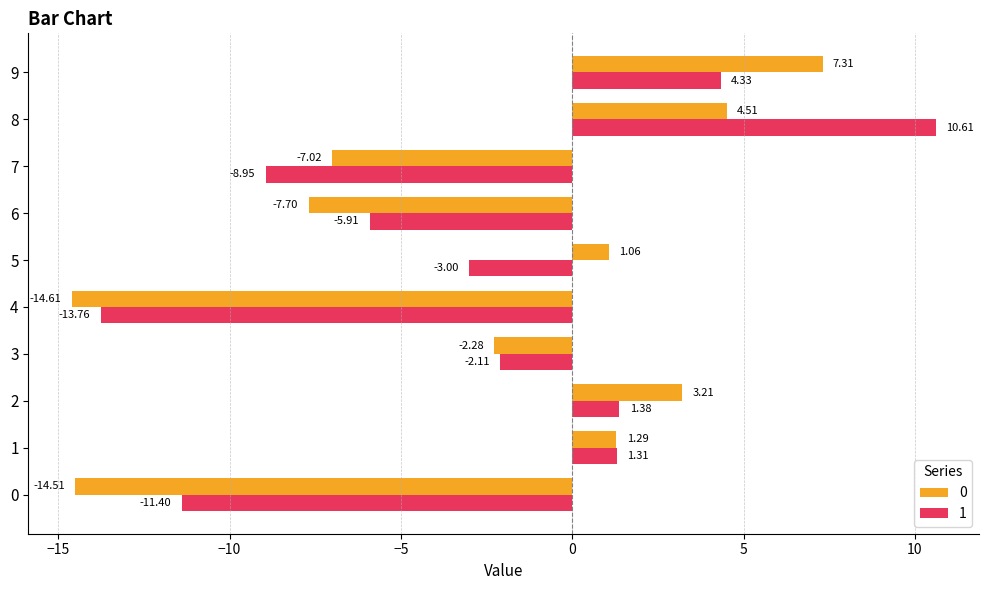

What is the difference between the 1 values at 3 and 2?

3.5